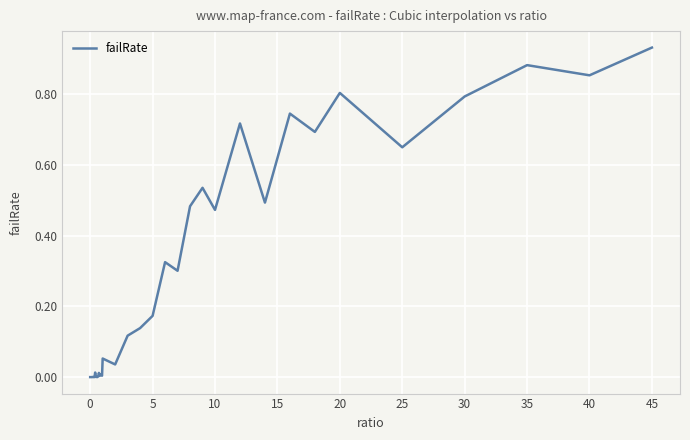

How many interior local valleys (lower than both neighbors) does the data have?

12